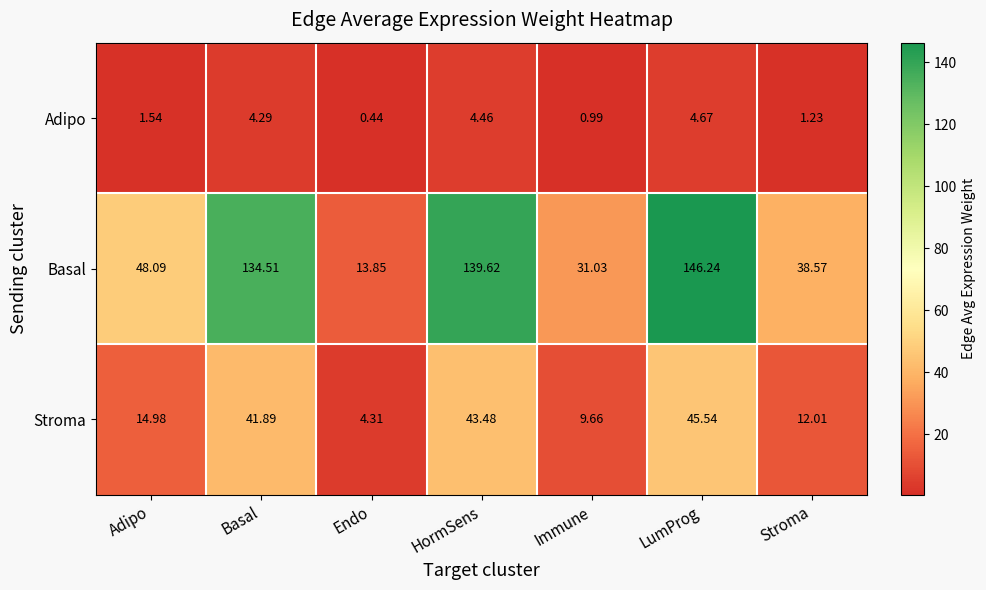

Between Basal and Endo, which series saw the biggest shift?

Basal